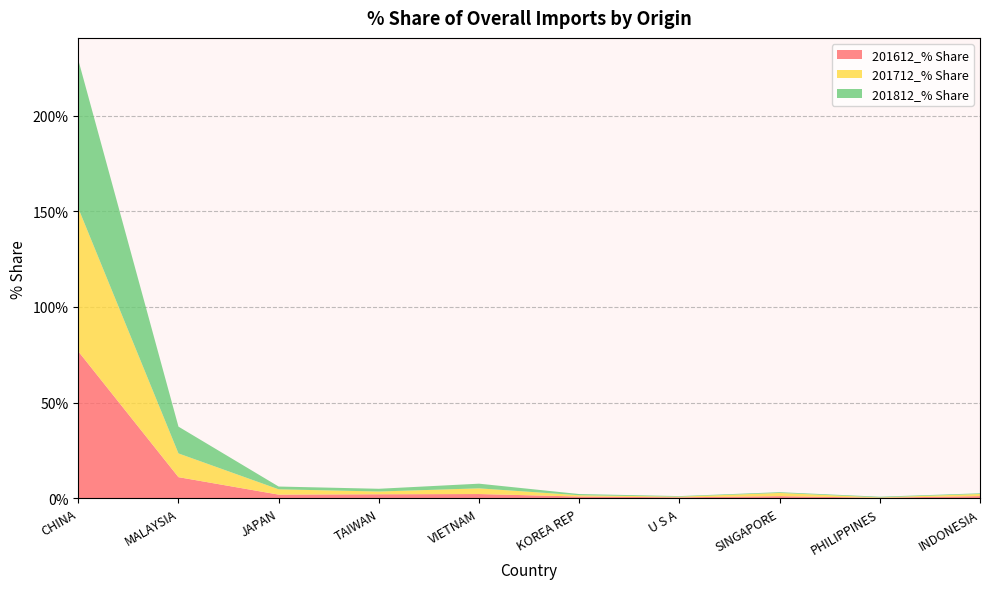

Reading left to right, what are all the values shown in this chart?

201612_% Share: CHINA=76.8	MALAYSIA=11.1	JAPAN=2.0	TAIWAN=2.2	VIETNAM=2.3	KOREA REP=1.0	U S A=0.6	SINGAPORE=1.2	PHILIPPINES=0.3	INDONESIA=1.2
201712_% Share: CHINA=74.8	MALAYSIA=12.4	JAPAN=2.8	TAIWAN=1.4	VIETNAM=3.0	KOREA REP=0.7	U S A=0.3	SINGAPORE=1.7	PHILIPPINES=0.2	INDONESIA=1.1
201812_% Share: CHINA=77.5	MALAYSIA=14.0	JAPAN=1.4	TAIWAN=1.4	VIETNAM=2.4	KOREA REP=0.6	U S A=0.3	SINGAPORE=0.4	PHILIPPINES=0.3	INDONESIA=0.4